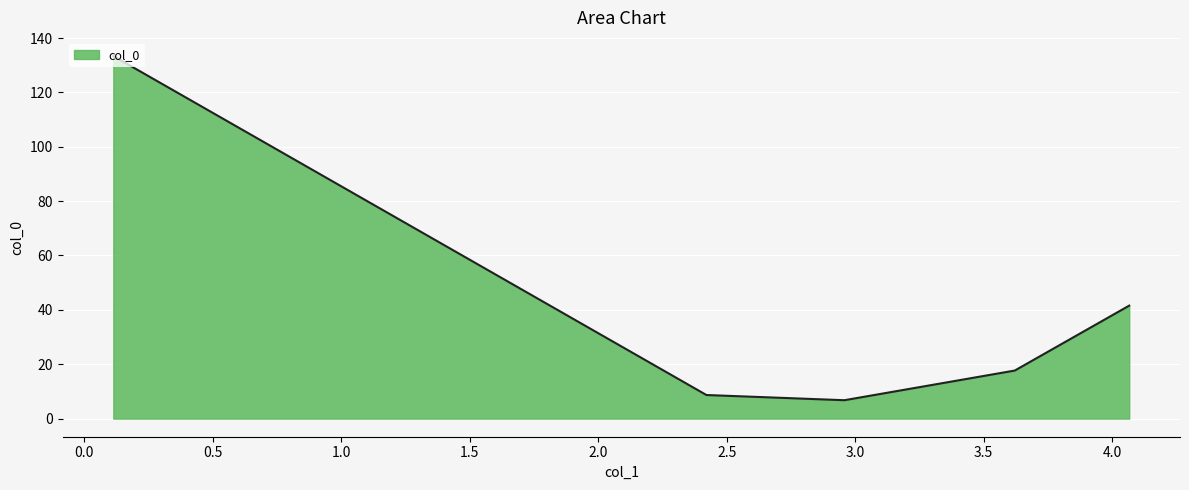

What is the greatest value displayed?

133.4